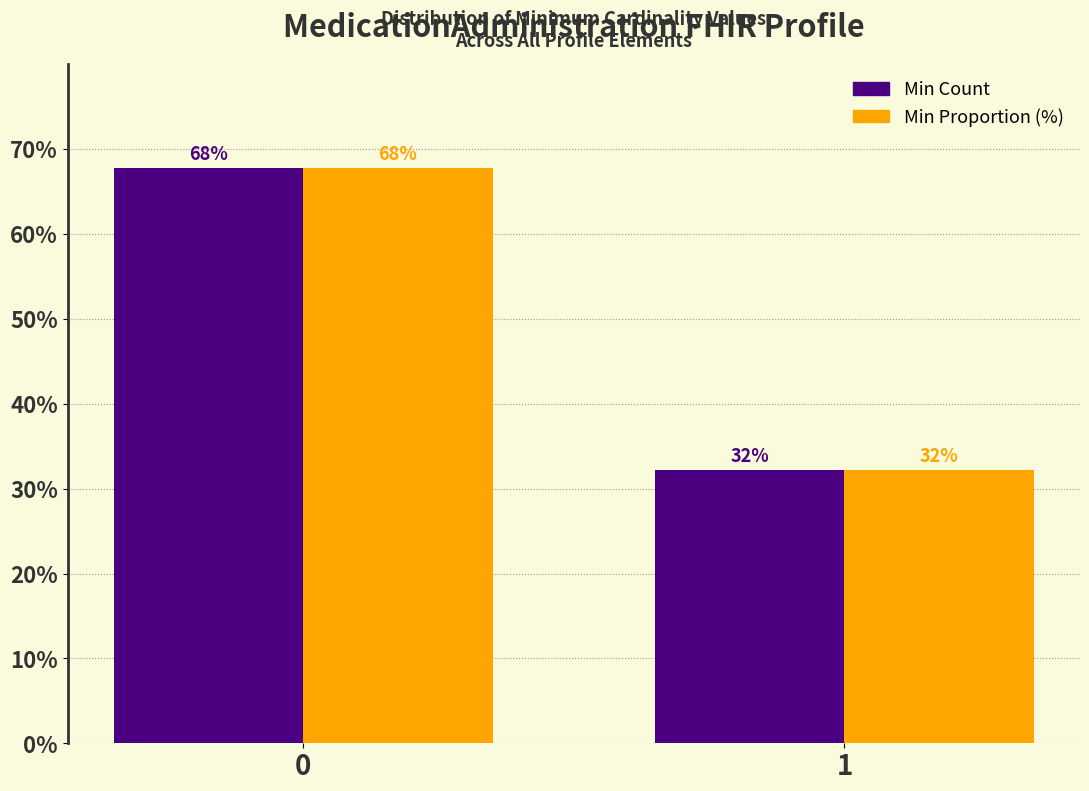

Rank the categories by Min Proportion (%) value from lowest to highest.

1, 0